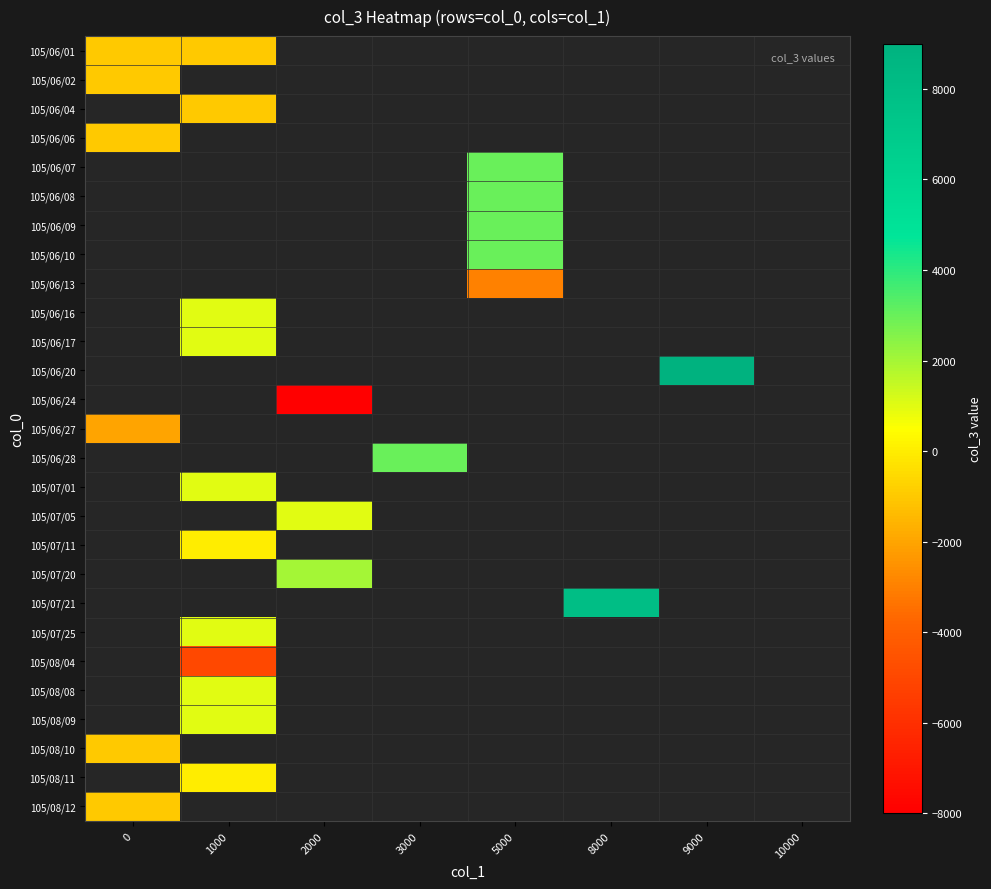

How many data points does each series have?

8